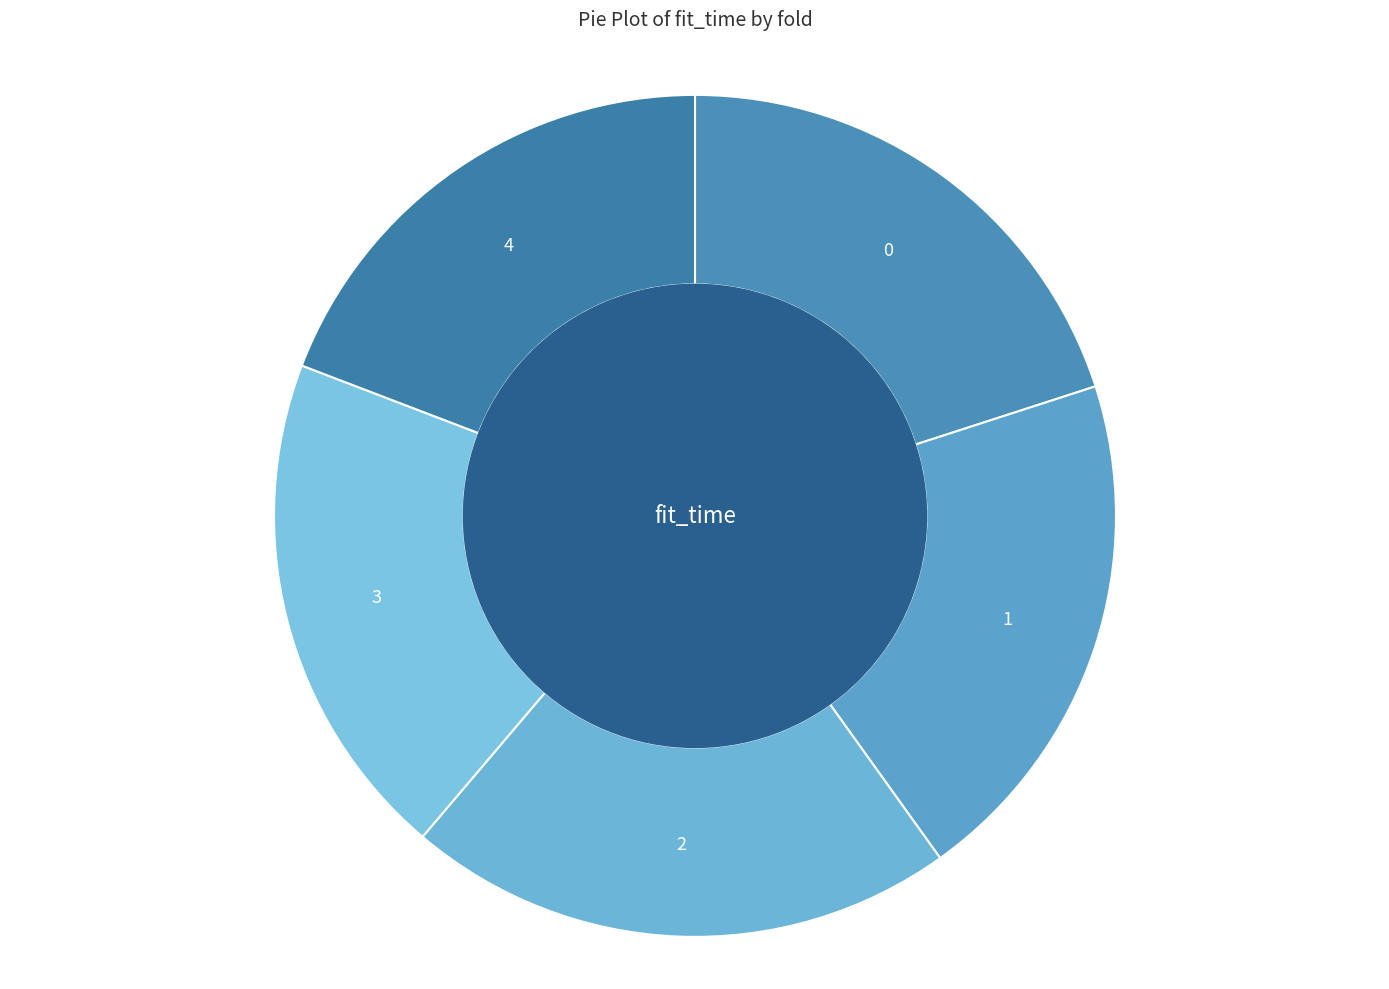

Count the number of slices in the pie.

5